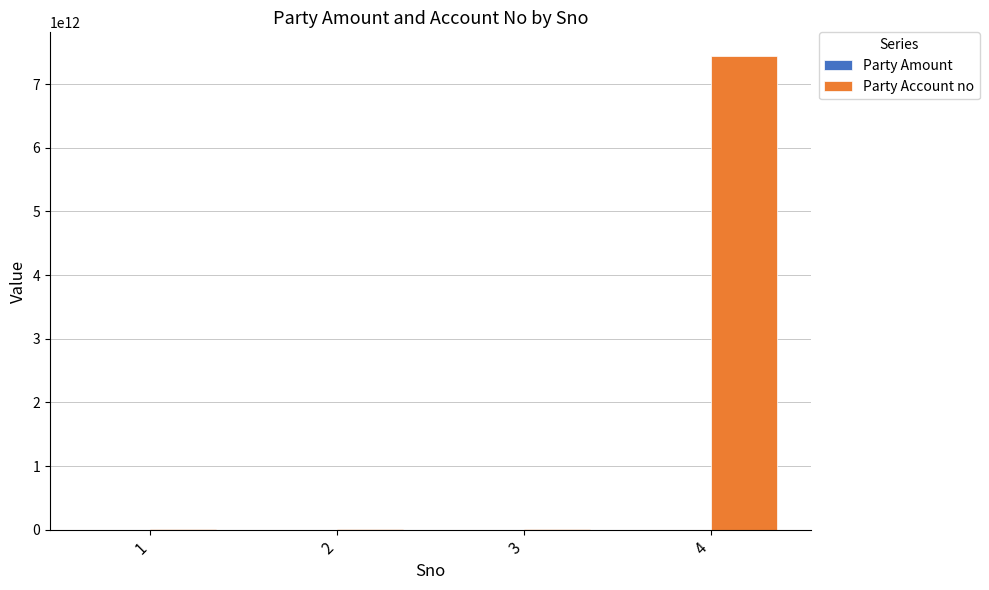

What is the maximum value shown in the chart?

7442320000348